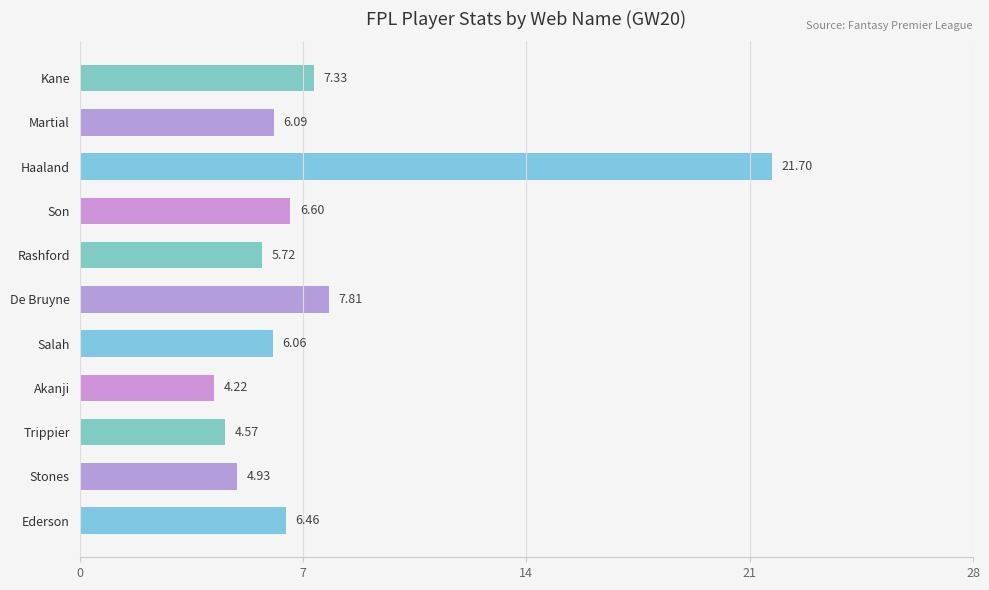

How many bars are there in total?

11